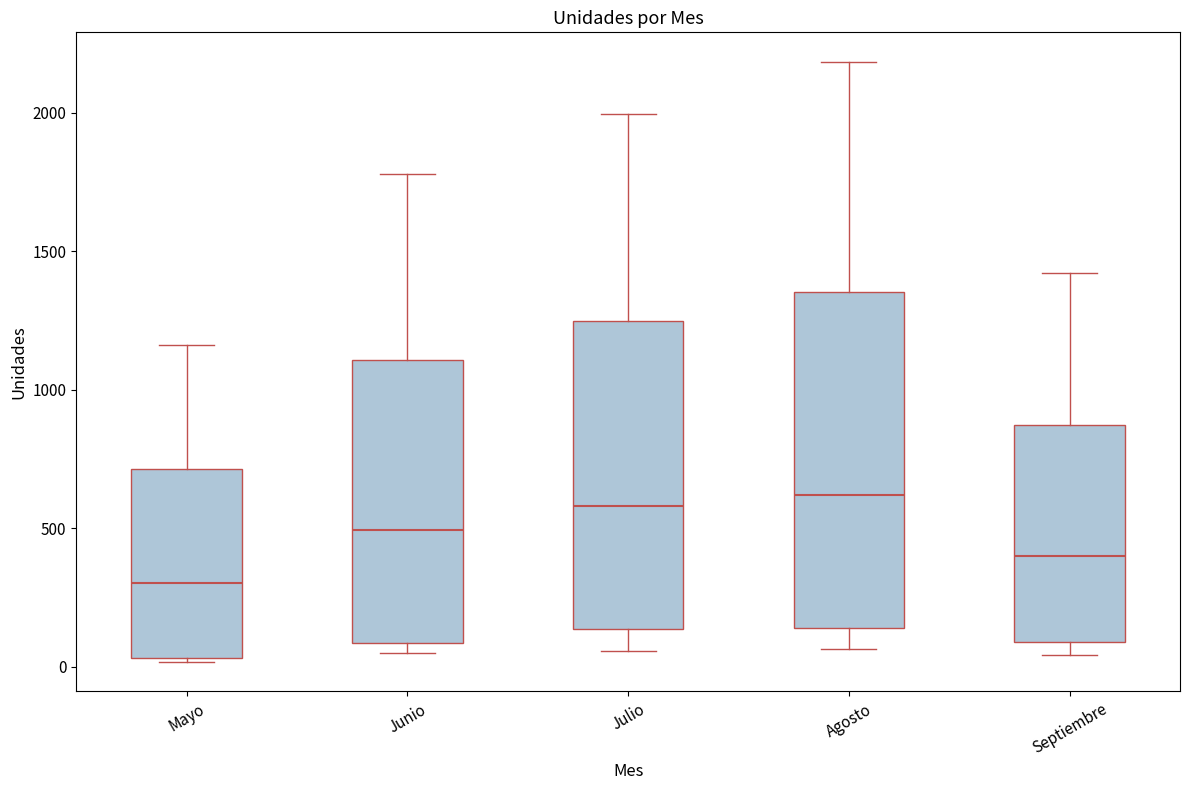

Which box is the tallest, from its lower edge to its upper edge?

Agosto